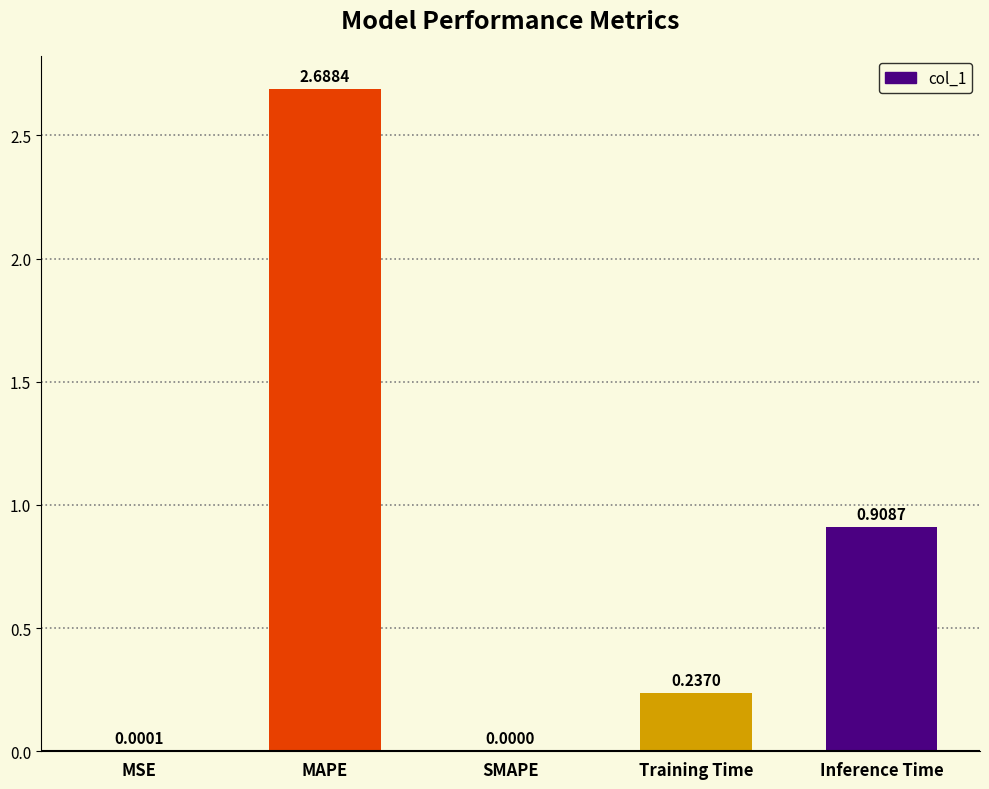

Are the bars grouped side by side (vs. stacked)?

No